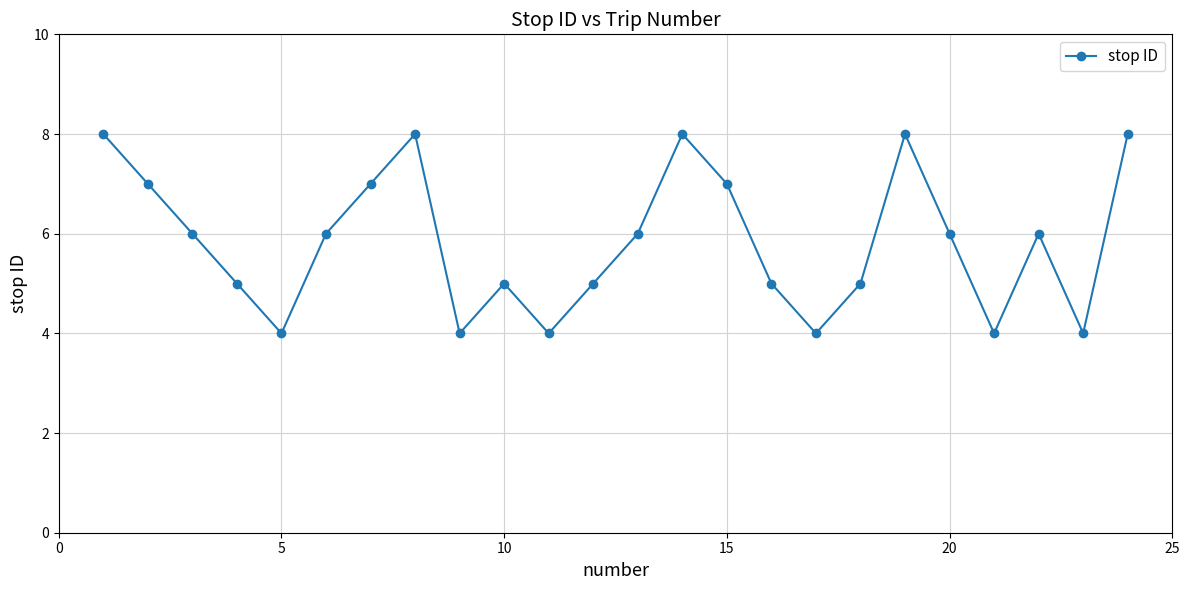

What is the difference between the maximum and minimum values?

4